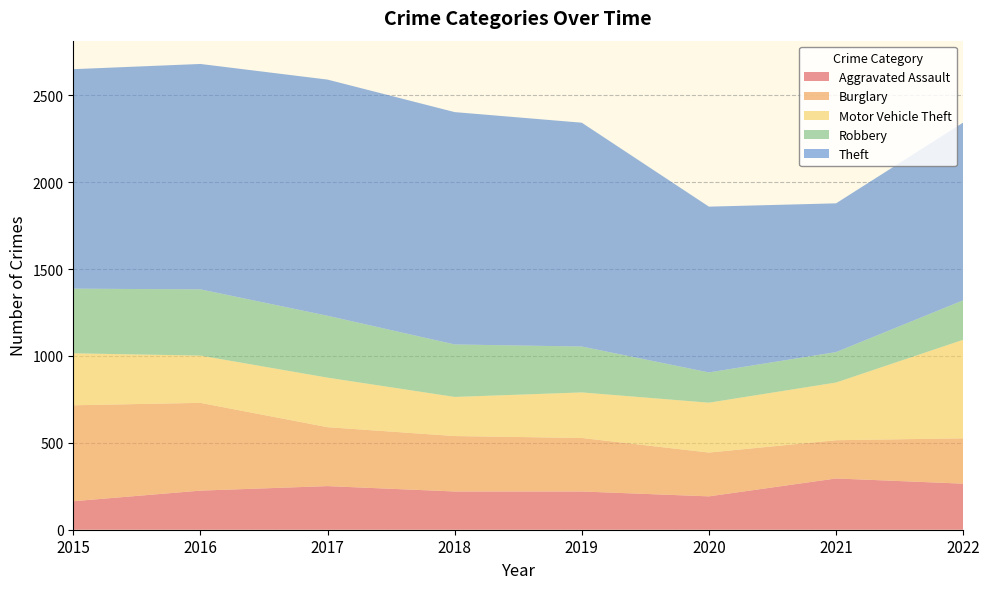

Reading right to left, transcribe all the data shown in this chart.

Aggravated Assault: 265	295	192	220	220	251	225	164
Burglary: 261	220	252	308	319	339	505	552
Motor Vehicle Theft: 567	332	287	262	225	285	272	299
Robbery: 227	175	174	264	302	356	381	372
Theft: 1023	856	954	1288	1337	1359	1297	1263